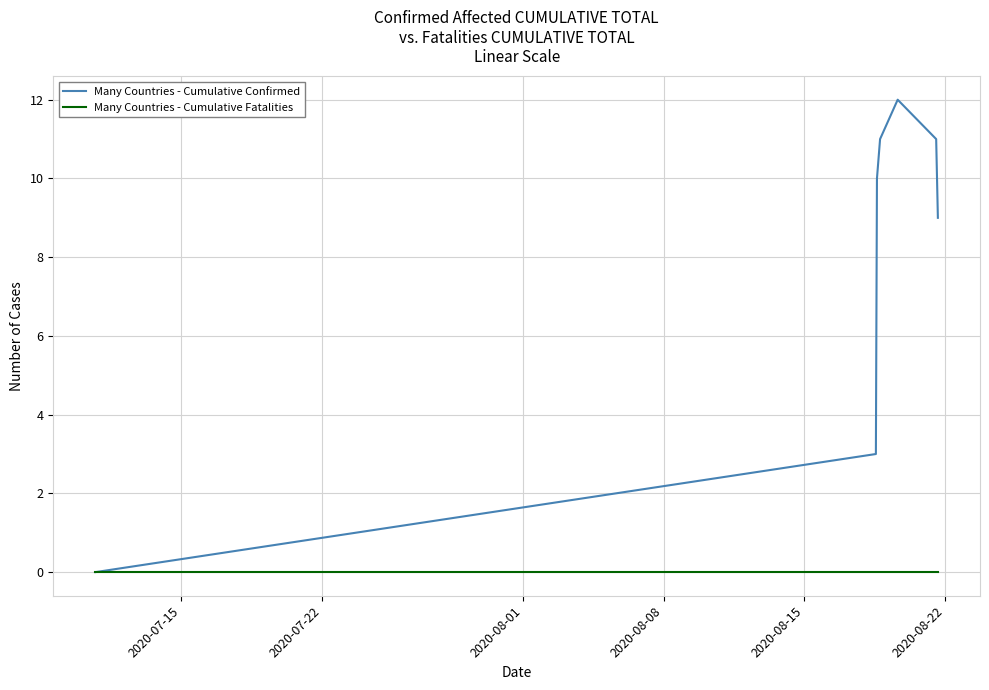

Which series has the largest range (max minus min)?

Many Countries - Cumulative Confirmed